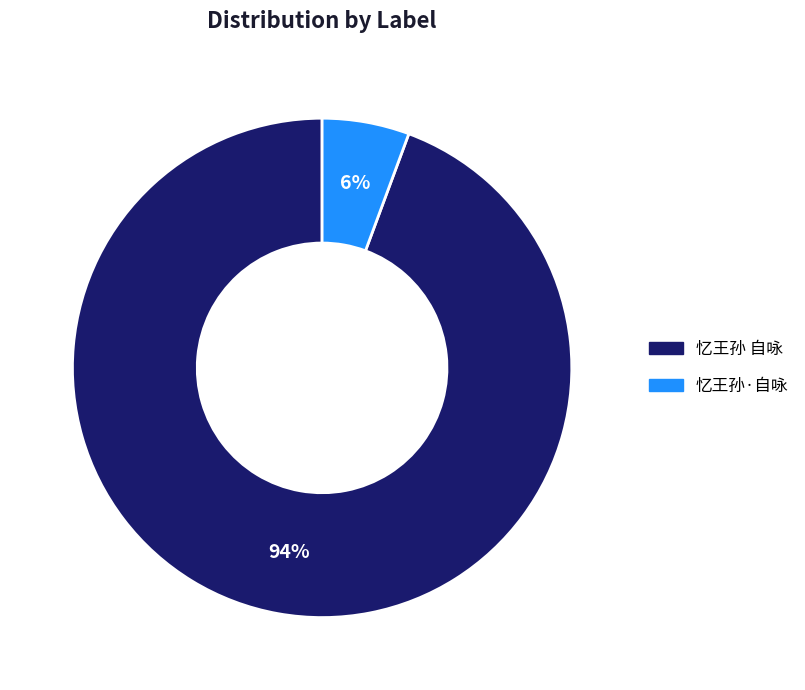

The 忆王孙·自咏 slice represents 16% of the pie. True or false?

False